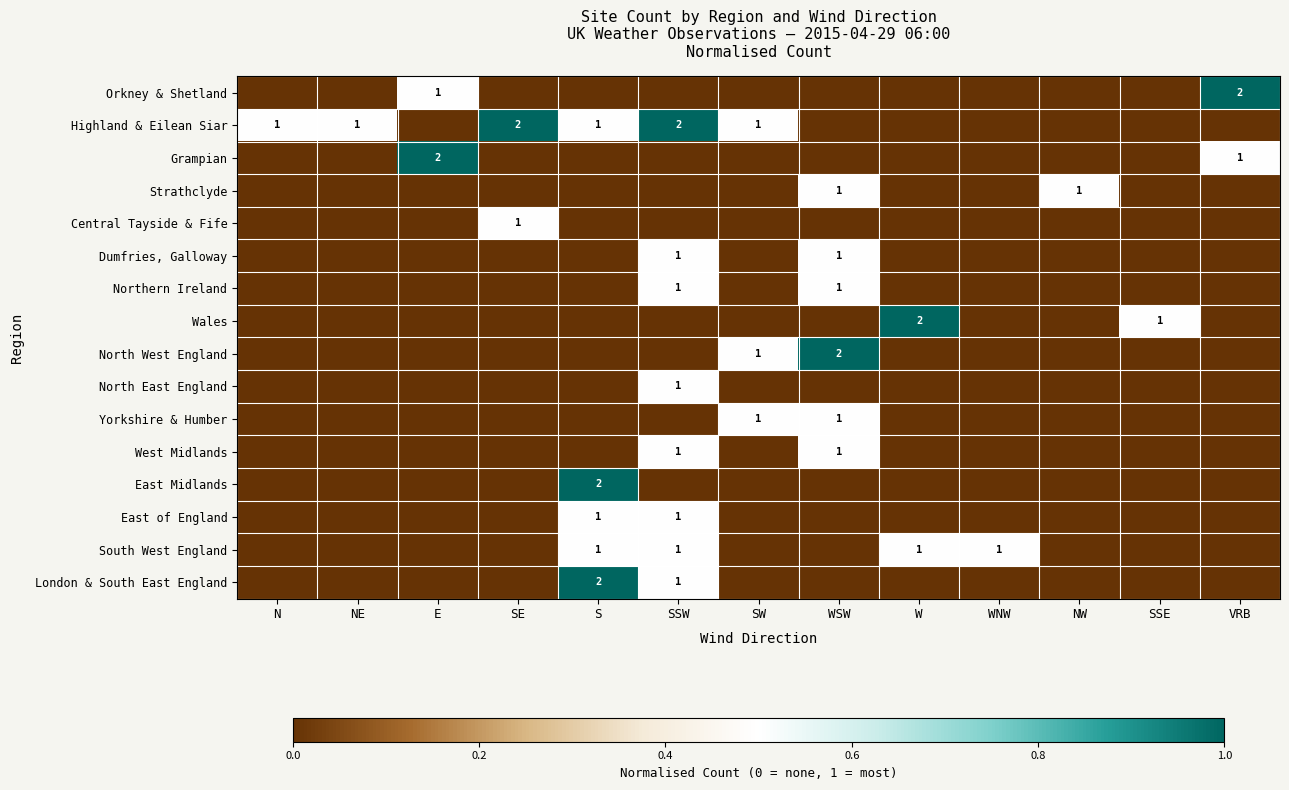

At which category does the chart reach its peak across all series?

VRB